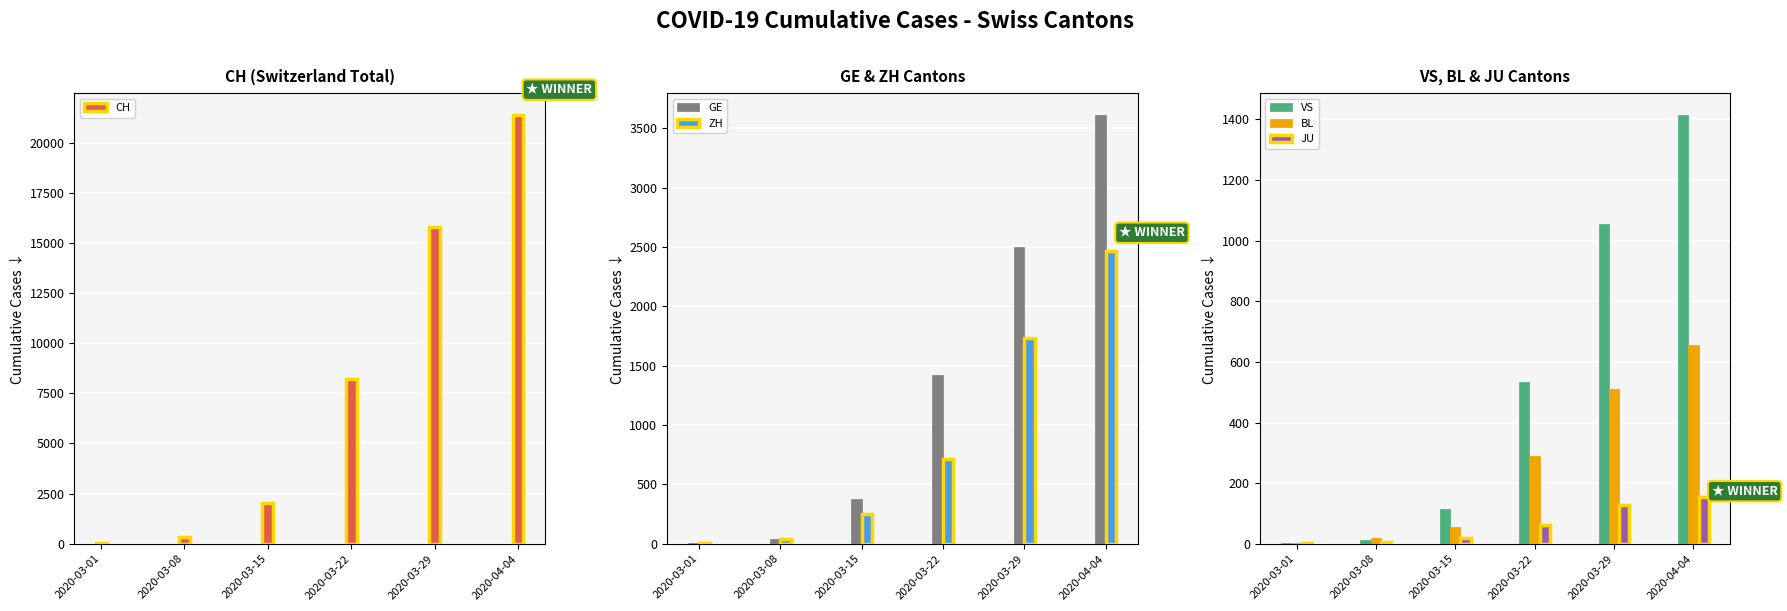

What is the difference between the maximum and minimum values in the JU series?

153